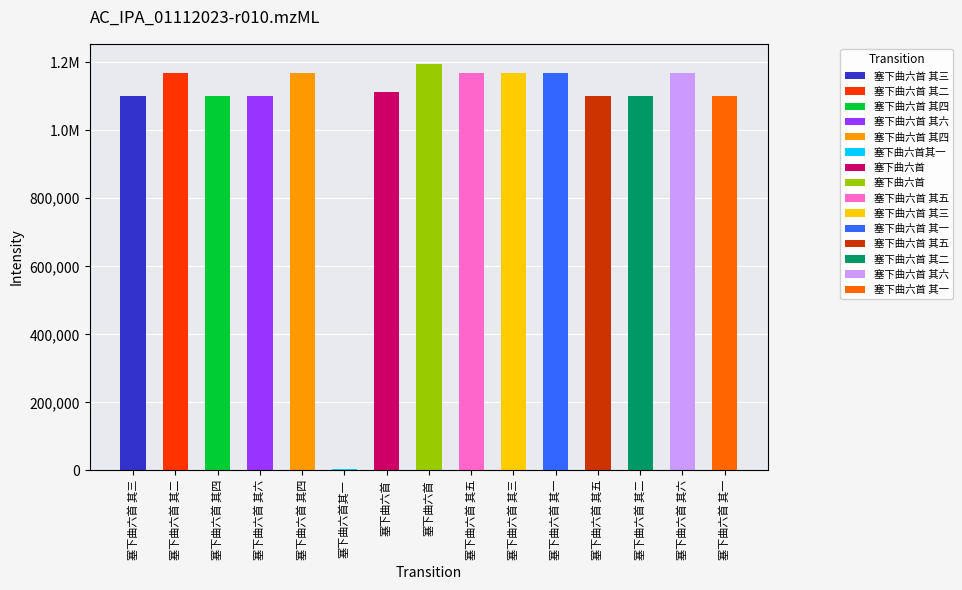

What is the change in value from 塞下曲六首 其二 to 塞下曲六首 其五?

-68645